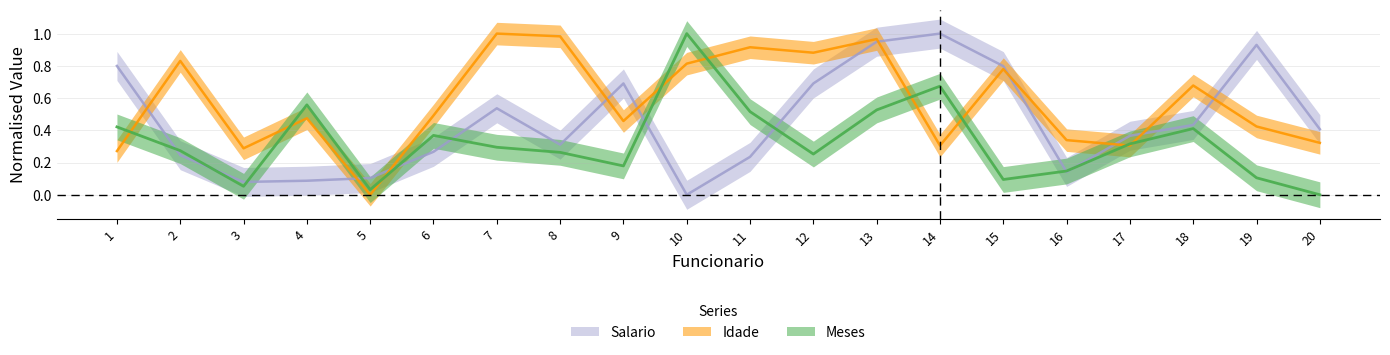

How many lines are shown in the chart?

3